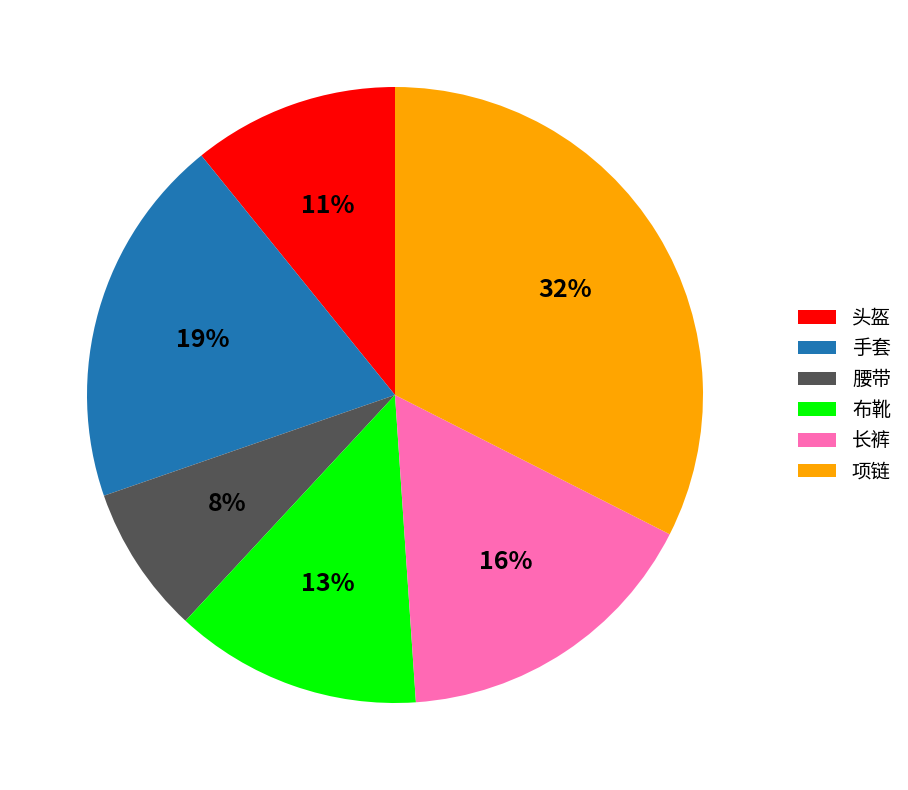

Rank the categories by value from lowest to highest.

腰带, 头盔, 布靴, 长裤, 手套, 项链